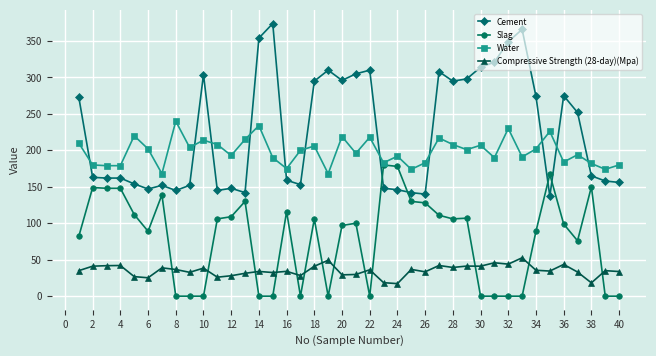

What is the value of the Slag point at the 29th from the left?

107.0